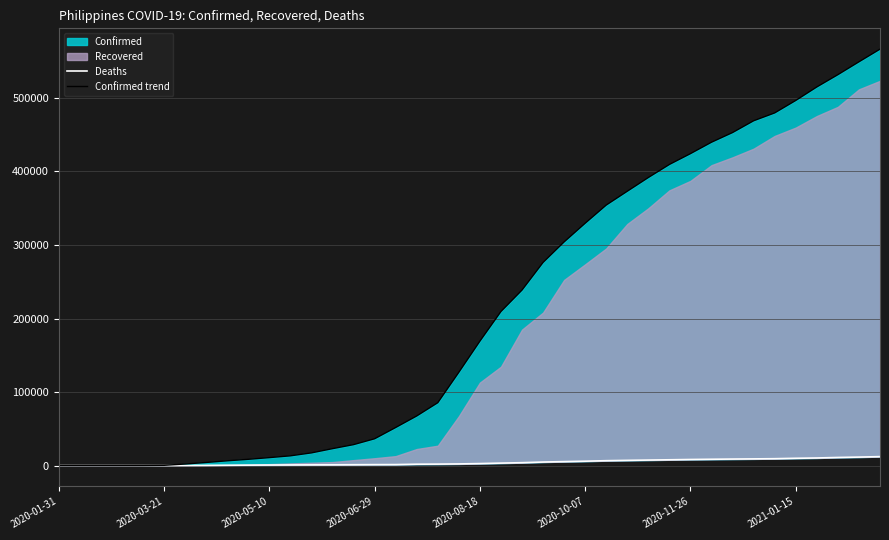

True or false: Deaths and Confirmed trend cross at least once.

False